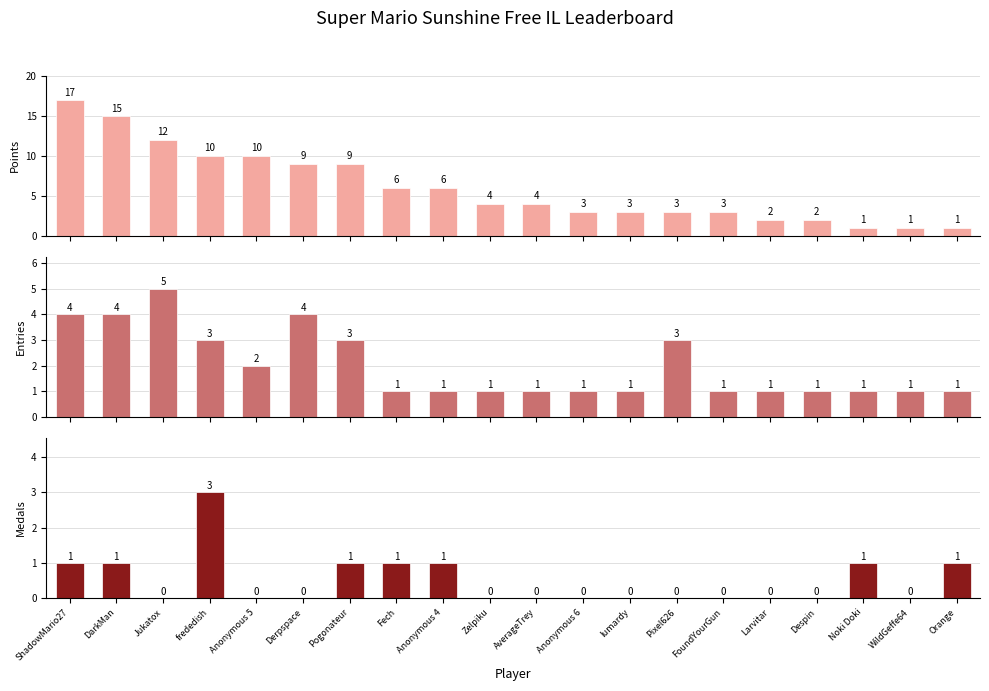

Is it true that Medals equals 0 at Pixel626?

True